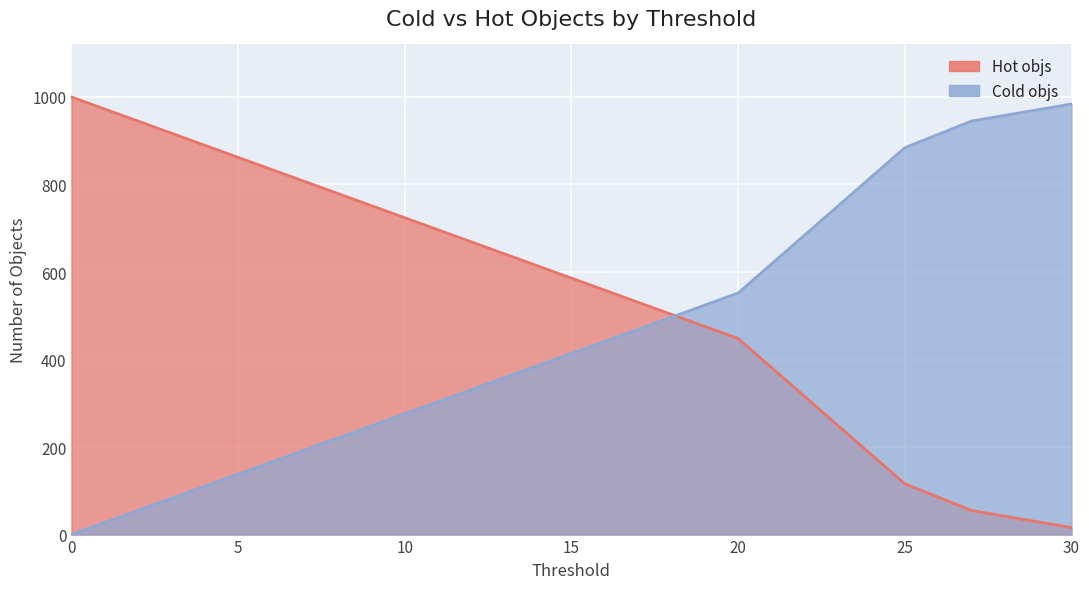

At how many categories does at least one series exceed 752?

4